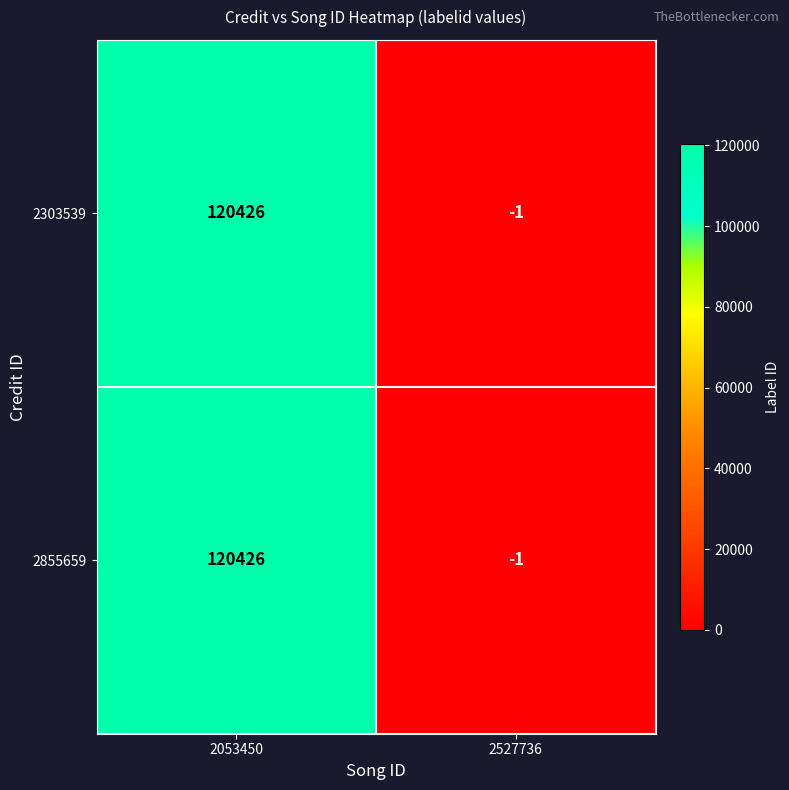

At which category does the chart reach its peak across all series?

2053450